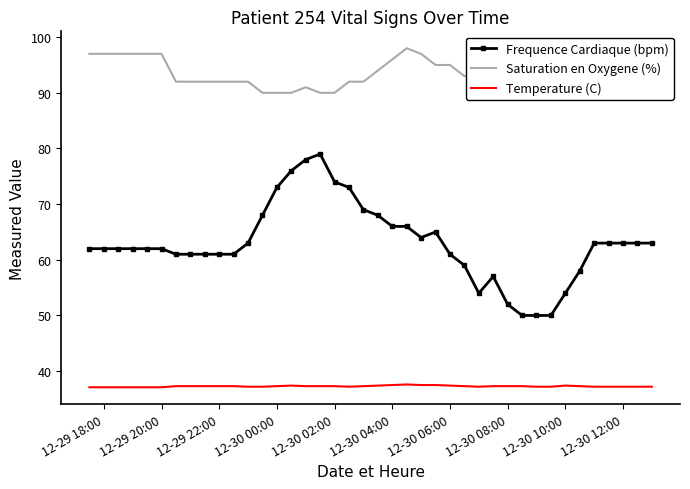

What is the maximum value for Frequence Cardiaque (bpm)?

79.0